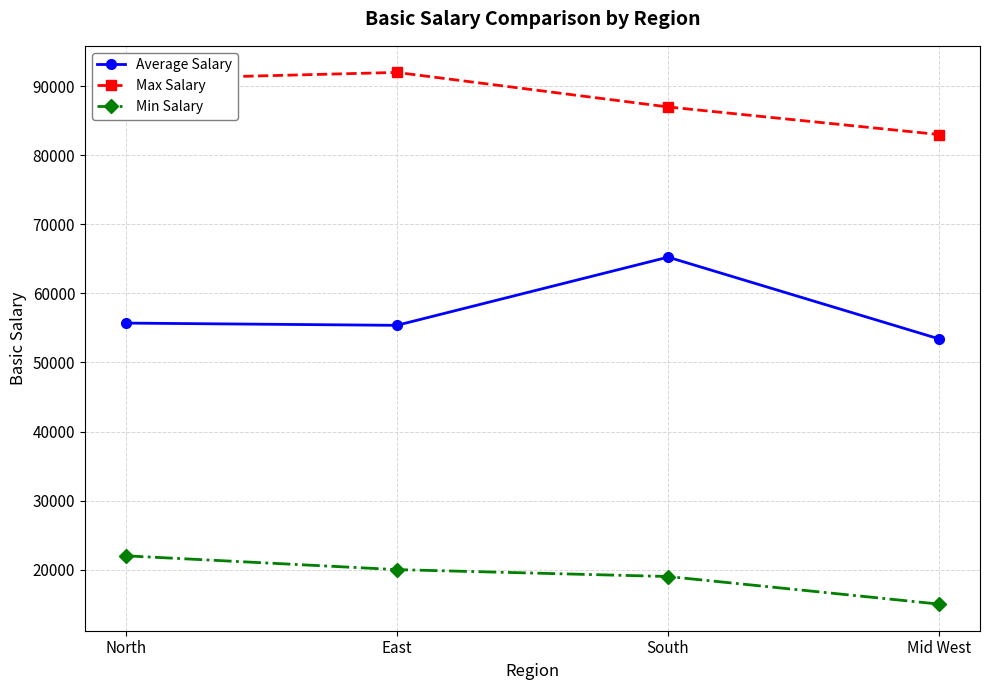

What position from the right is Mid West?

1